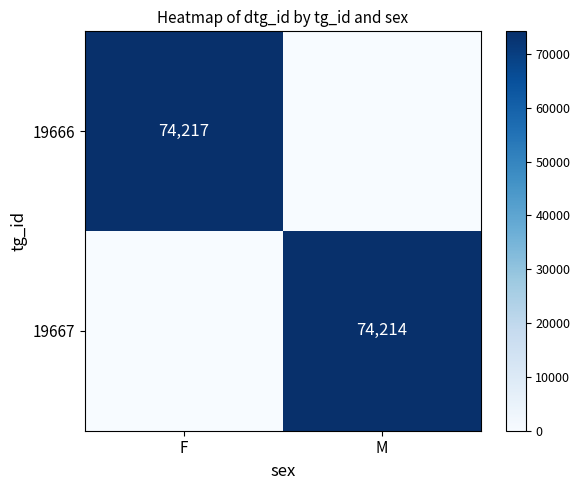

True or false: 19666 has a value of 43052 at F.

False